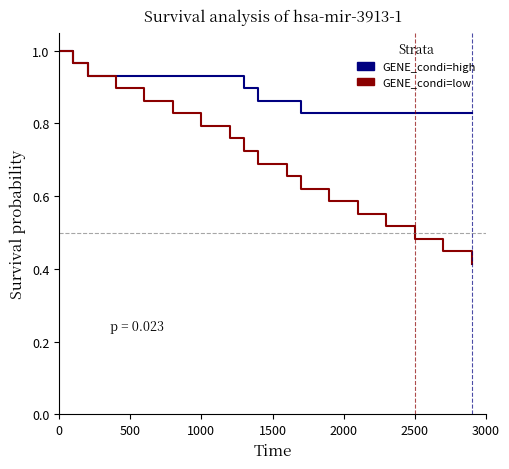

Which series has the widest spread of values?

GENE_condi=low